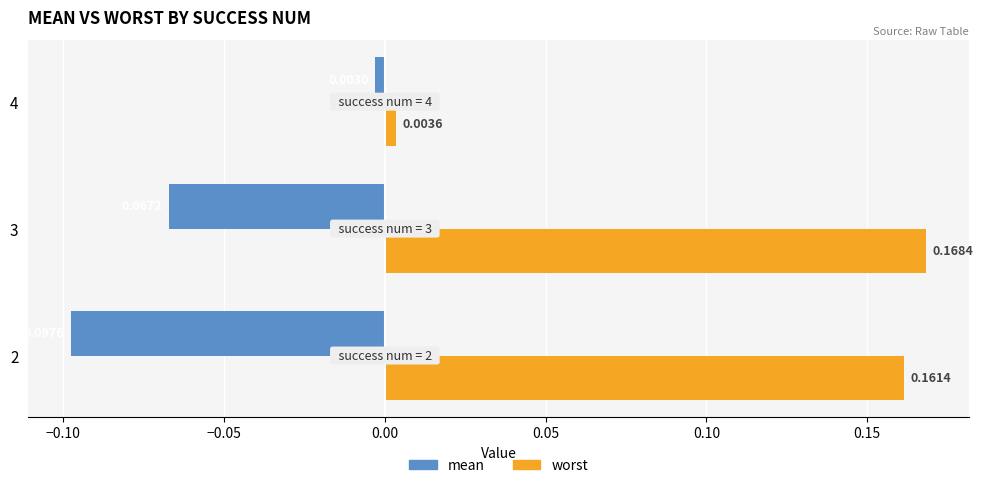

What is the sum of all worst values?

0.3